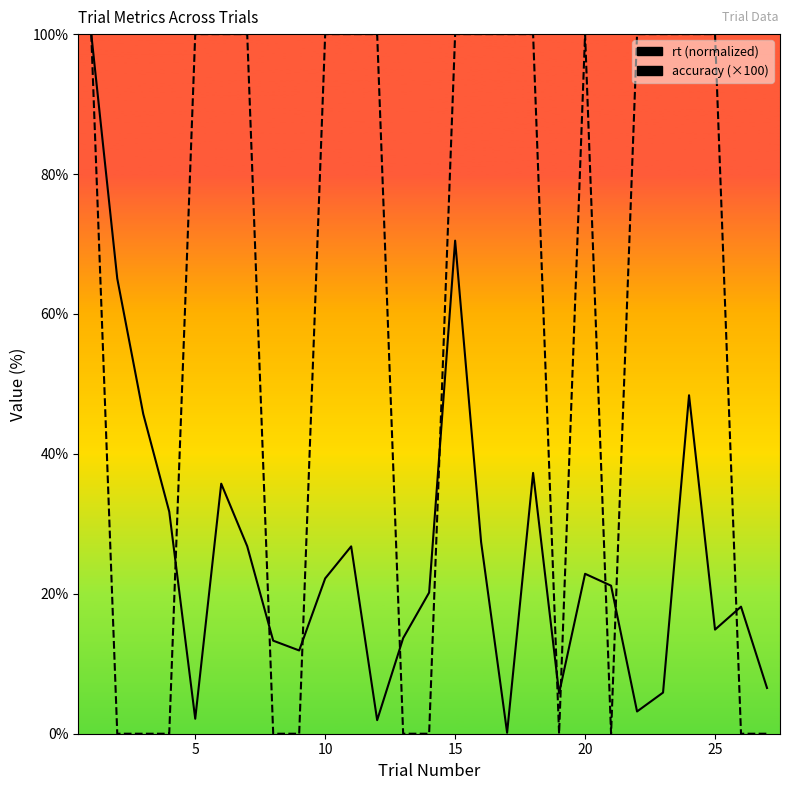

What is the average value of the accuracy series?

59.3